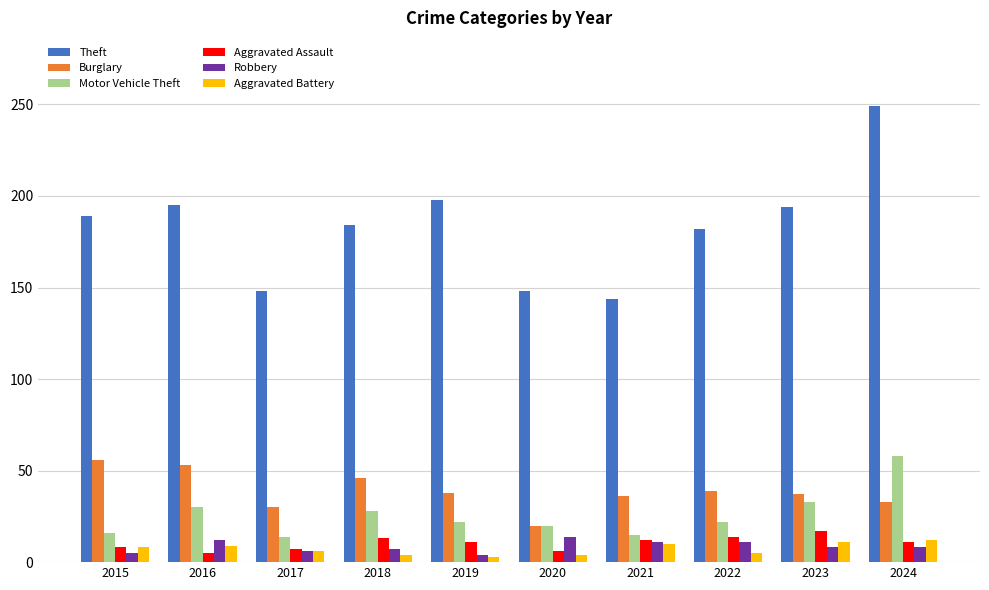

What is the spread (max minus min) of values at 2024?

241